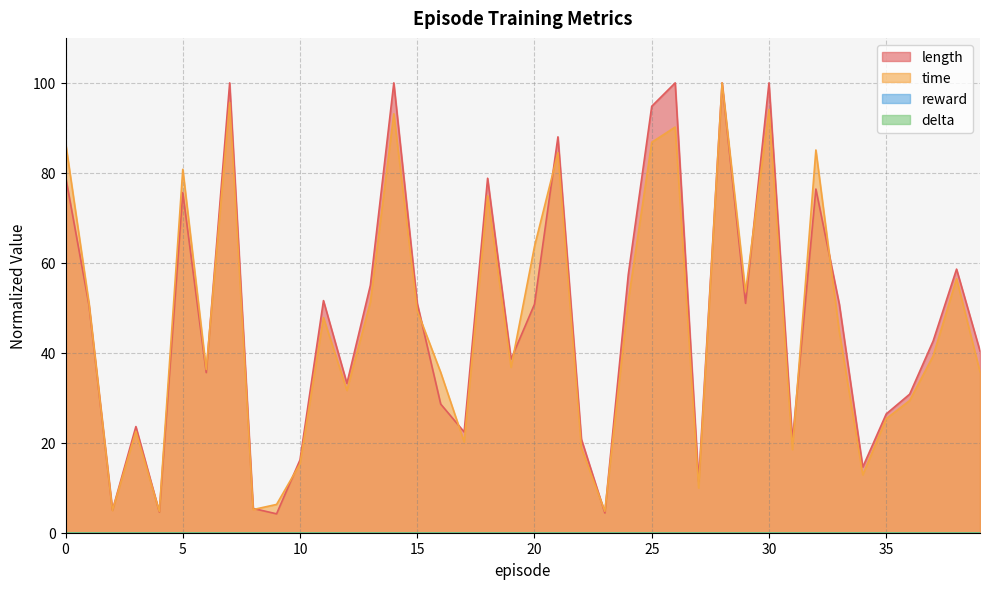

What is the sum of all time values?

1855.1